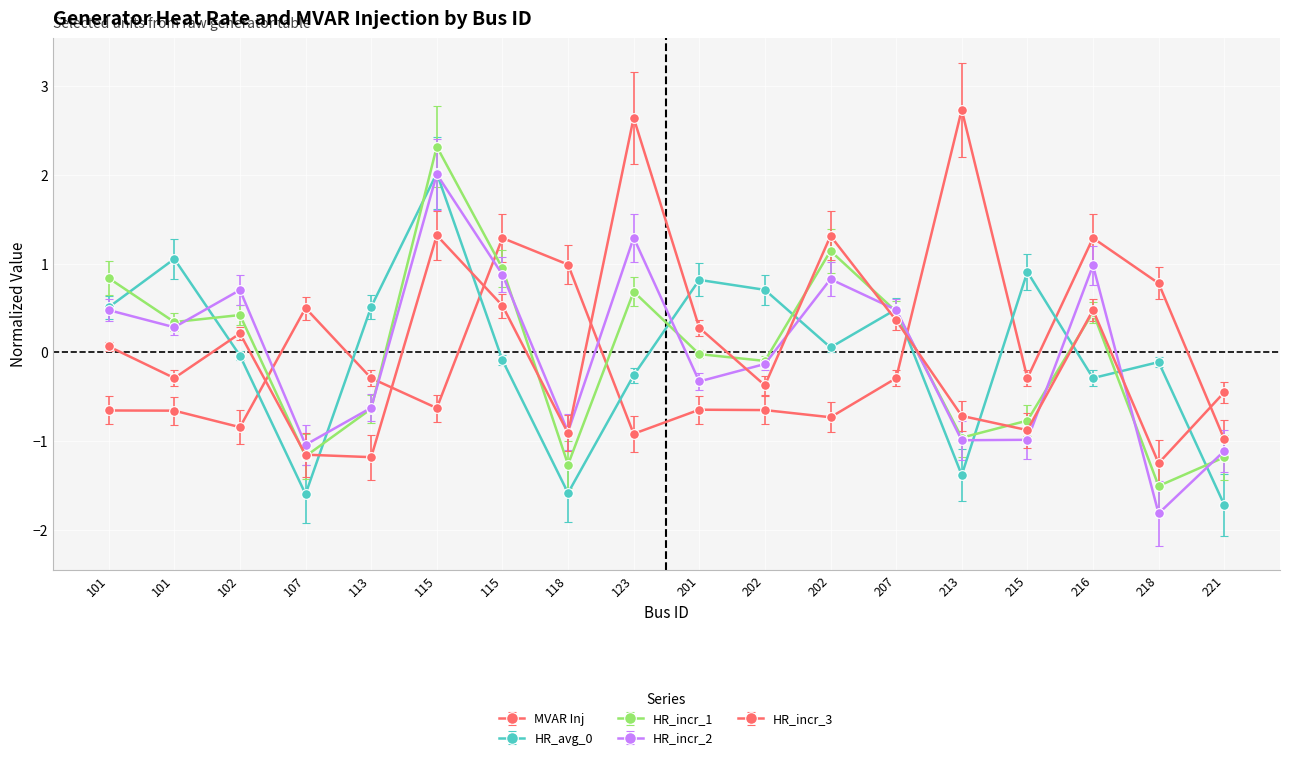

Which series has the largest total across all categories?

HR_incr_1